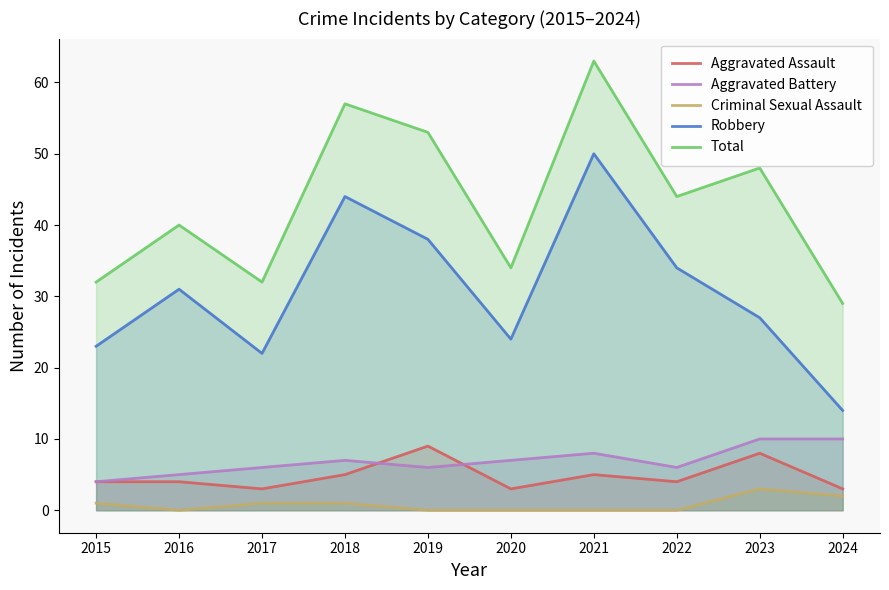

Count the Aggravated Battery values in the range 6 to 8.

6